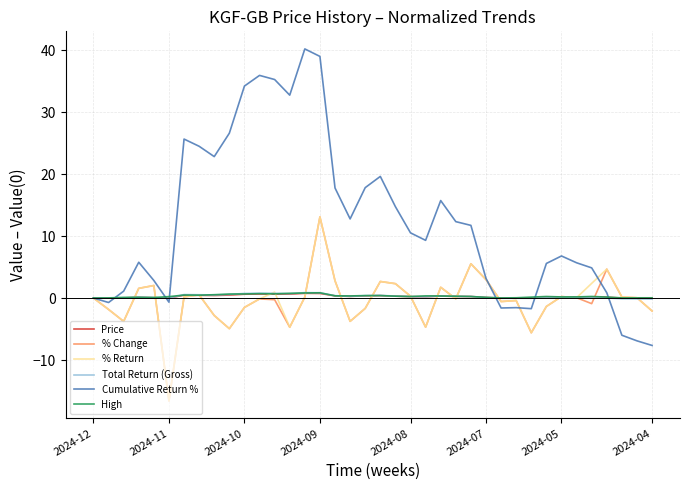

Which series has the largest range (max minus min)?

Cumulative Return %